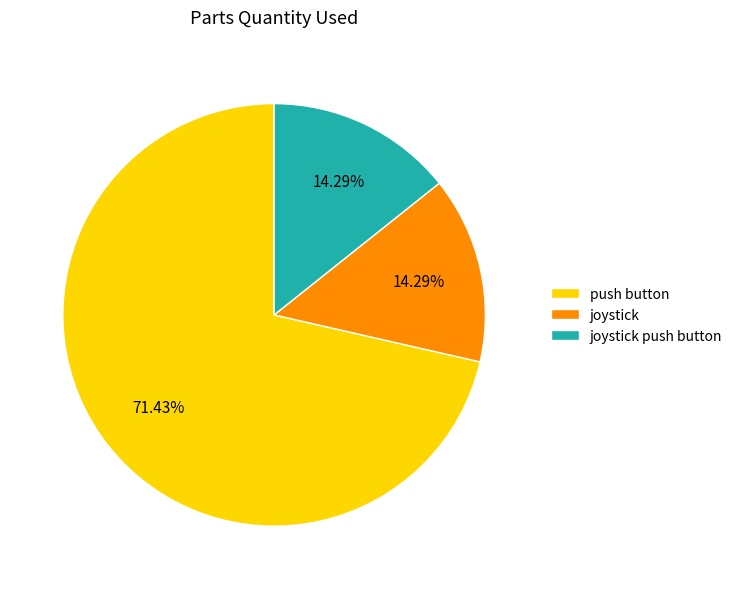

Is it true that joystick push button is 3% of the pie?

False